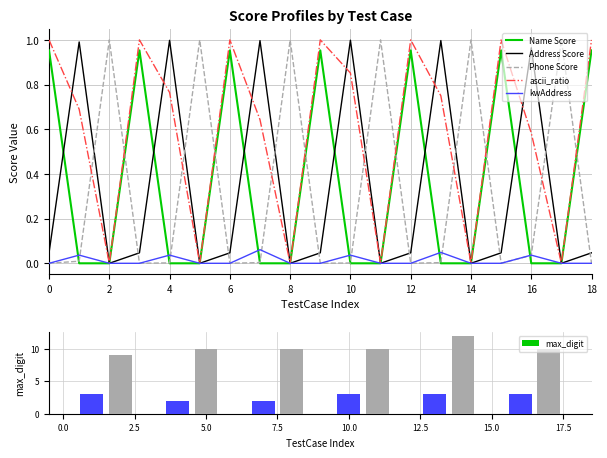

What are all the series names shown in the legend?

Name Score, Address Score, Phone Score, ascii_ratio, kwAddress, max_digit